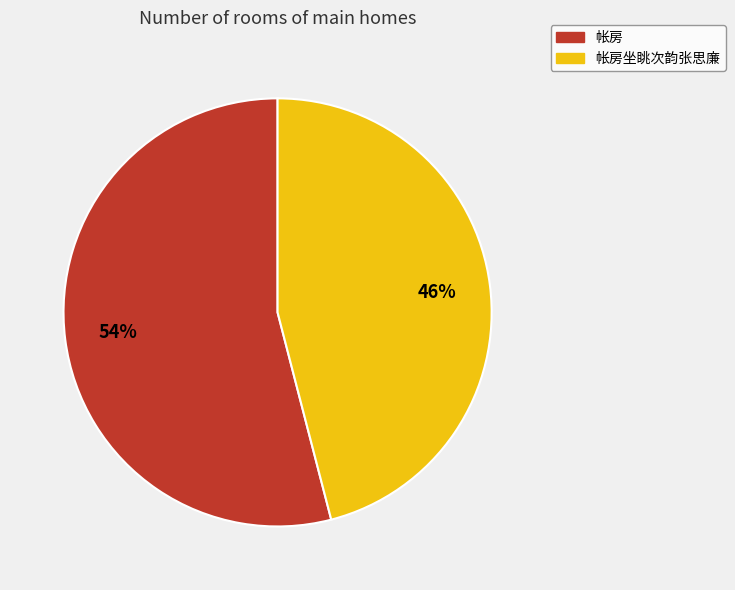

Is there any slice that represents more than half of the pie?

Yes